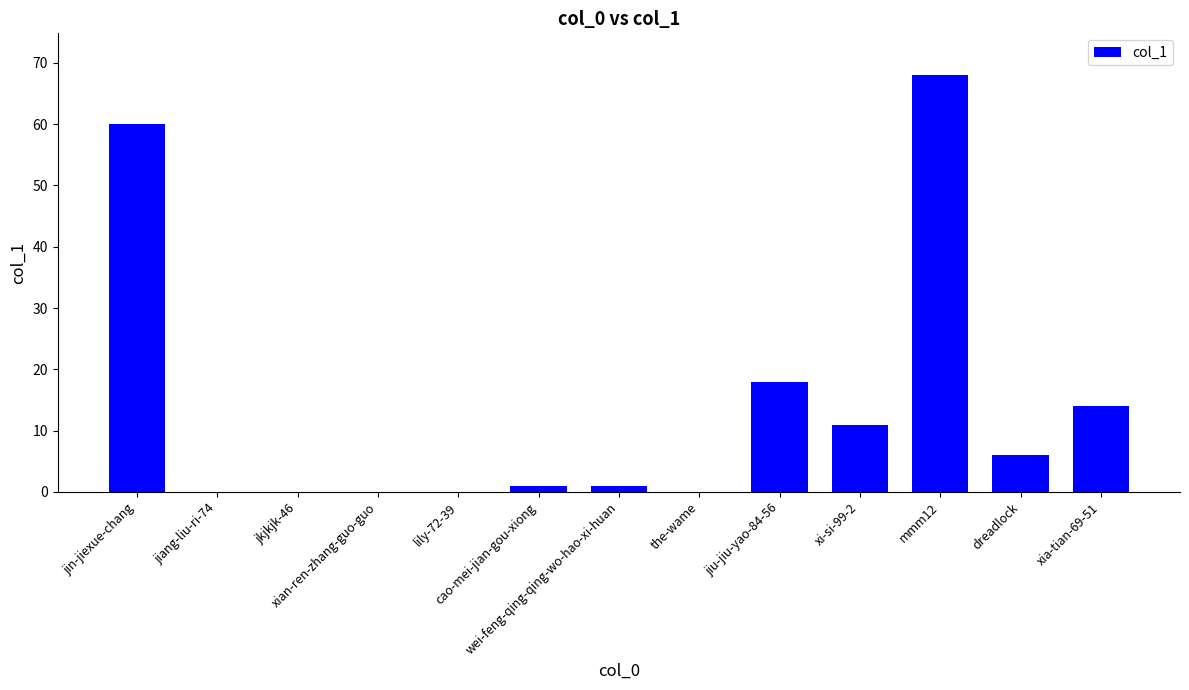

Is it true that the value at xia-tian-69-51 is 14?

True